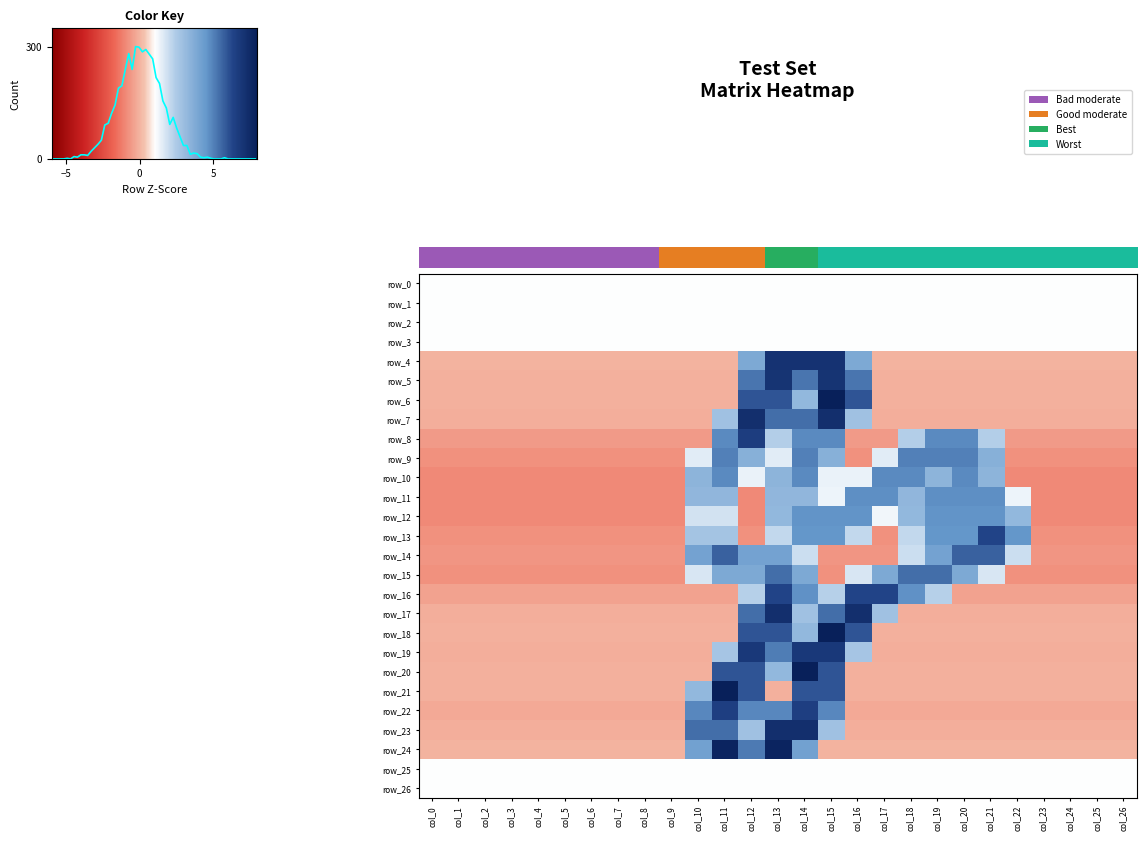

Is it true that row_15 equals 1.2 at 12?

True